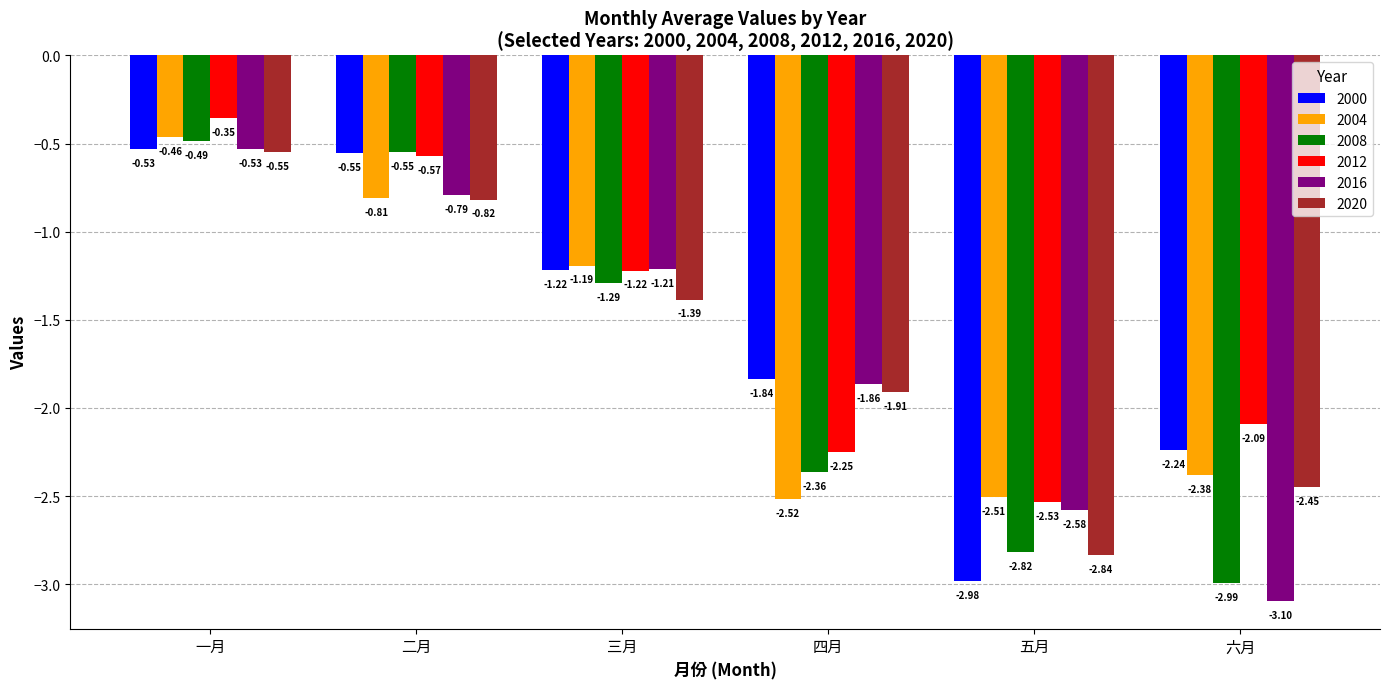

Where is 2012 nearest to the value -1?

三月